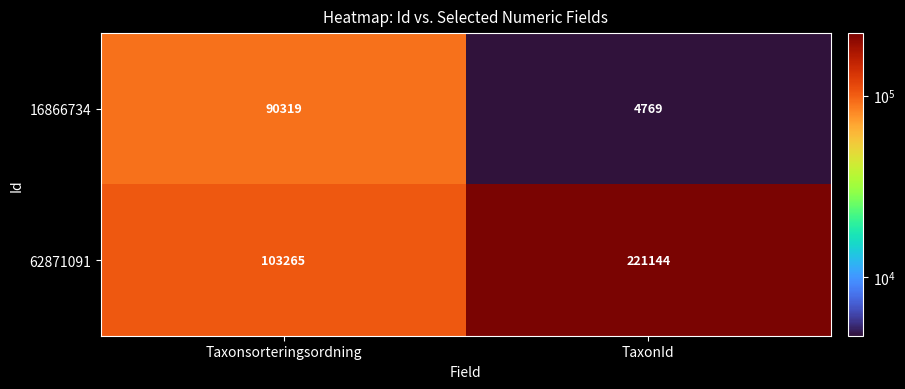

Rank the series by their average value, from lowest to highest.

16866734, 62871091